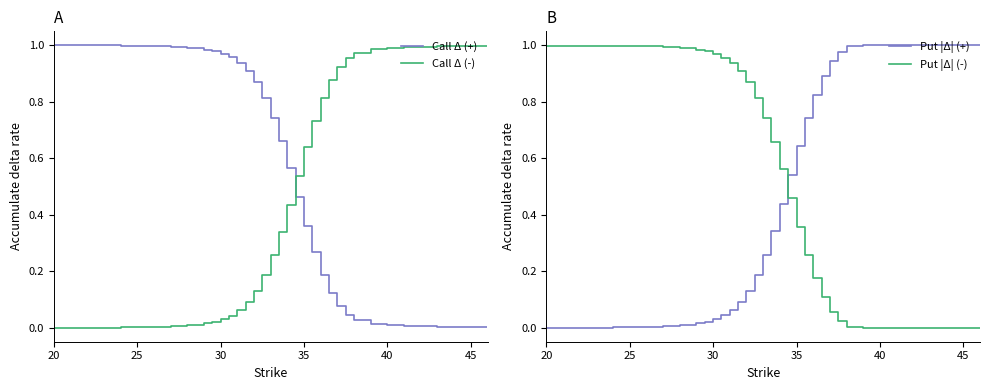

True or false: Call Δ (+) has a value of 0.0 at 40.

True